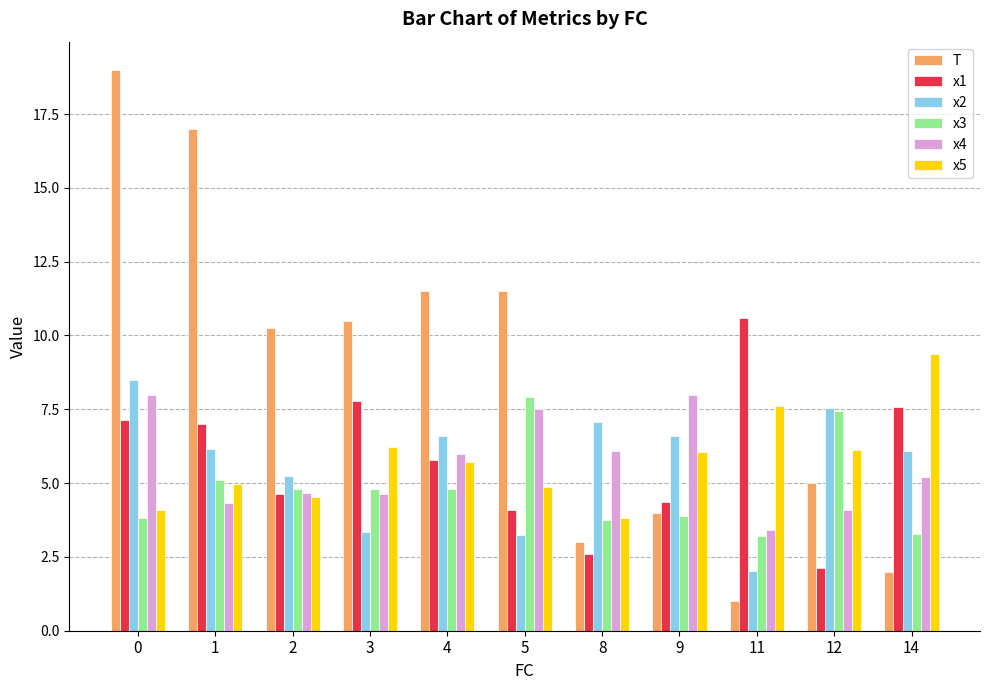

What value does the T series have at 3?

10.5